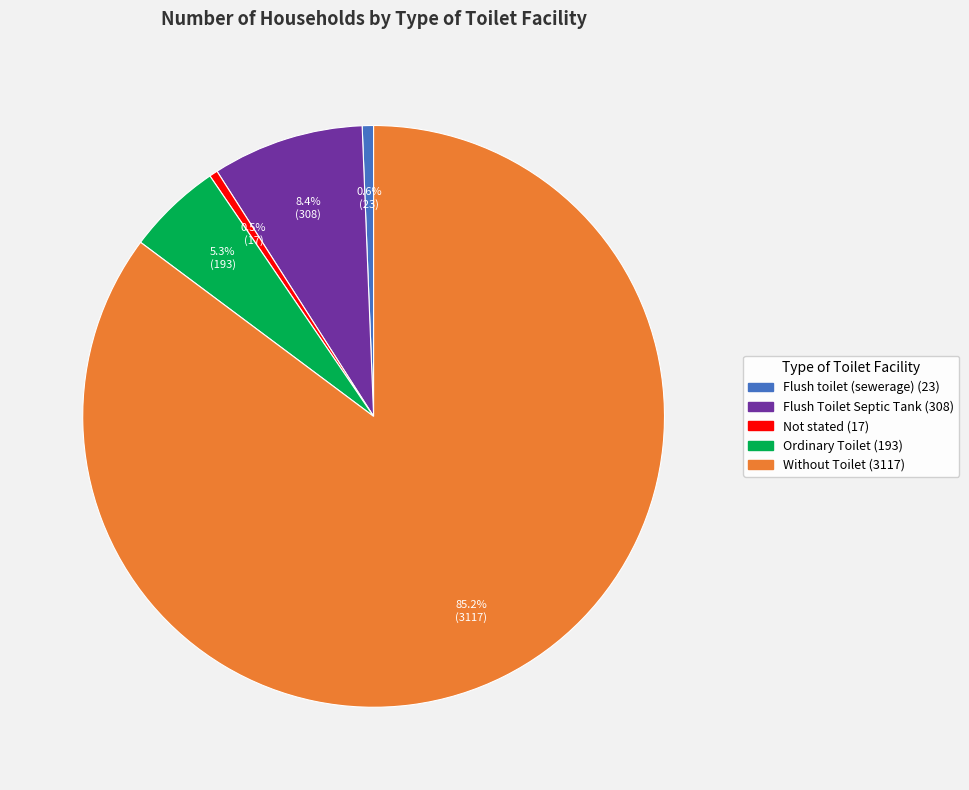

To the nearest percent, what is the average slice percentage?

20%